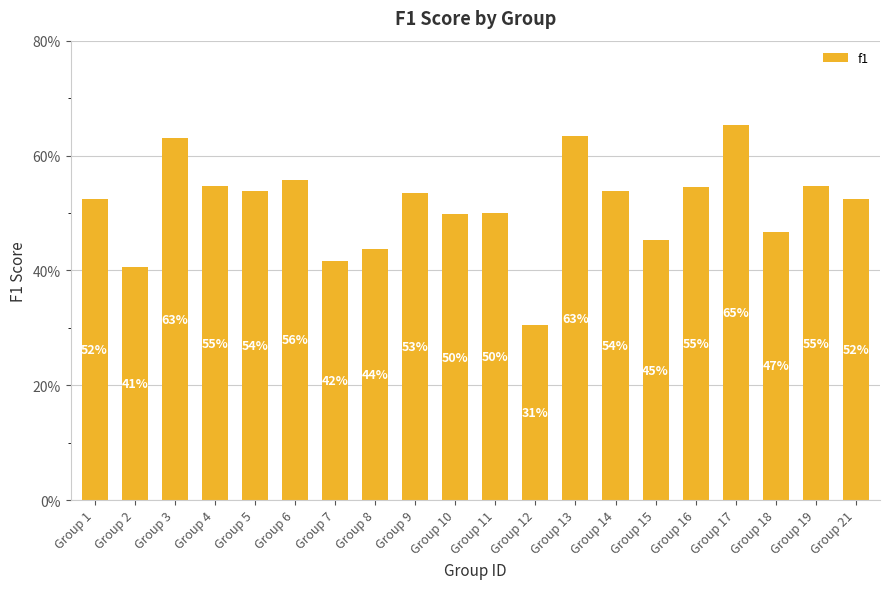

Reading left to right, transcribe all the data shown in this chart.

0.5	0.4	0.6	0.5	0.5	0.6	0.4	0.4	0.5	0.5	0.5	0.3	0.6	0.5	0.5	0.5	0.7	0.5	0.5	0.5